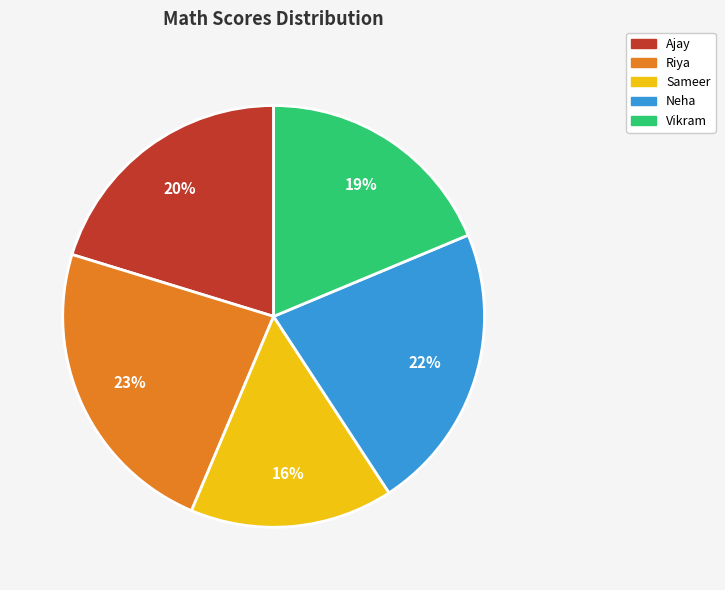

Which has a higher value, Sameer or Ajay?

Ajay